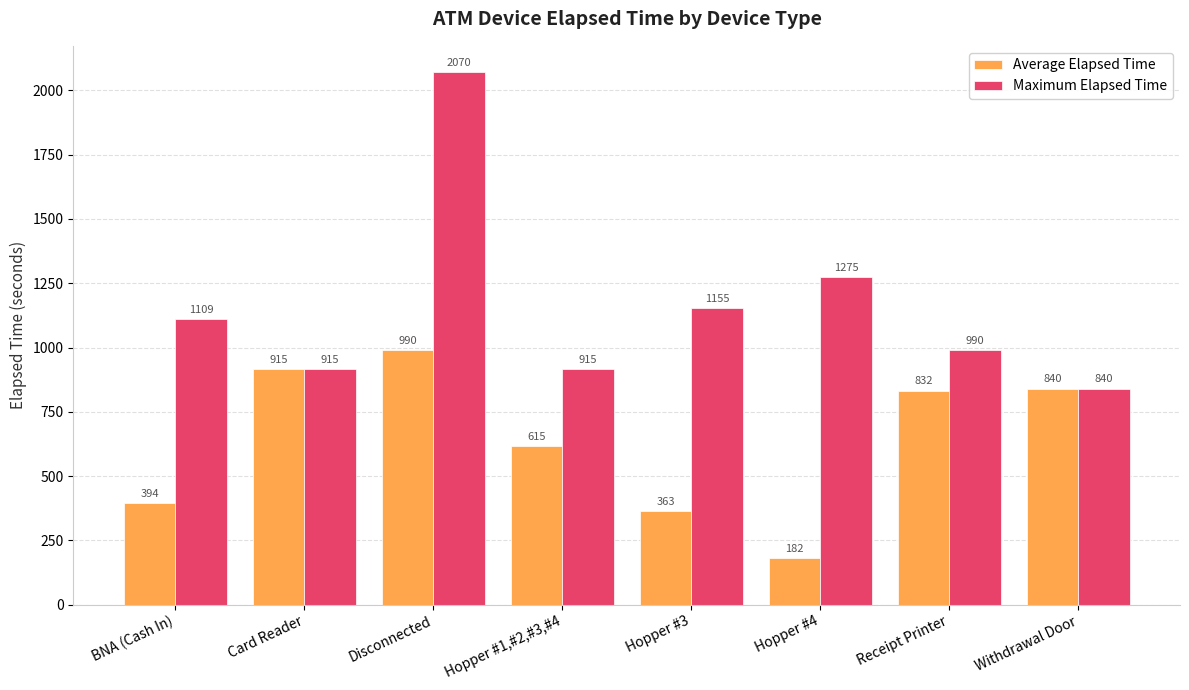

What is the sum of all Maximum Elapsed Time values?

9269.0